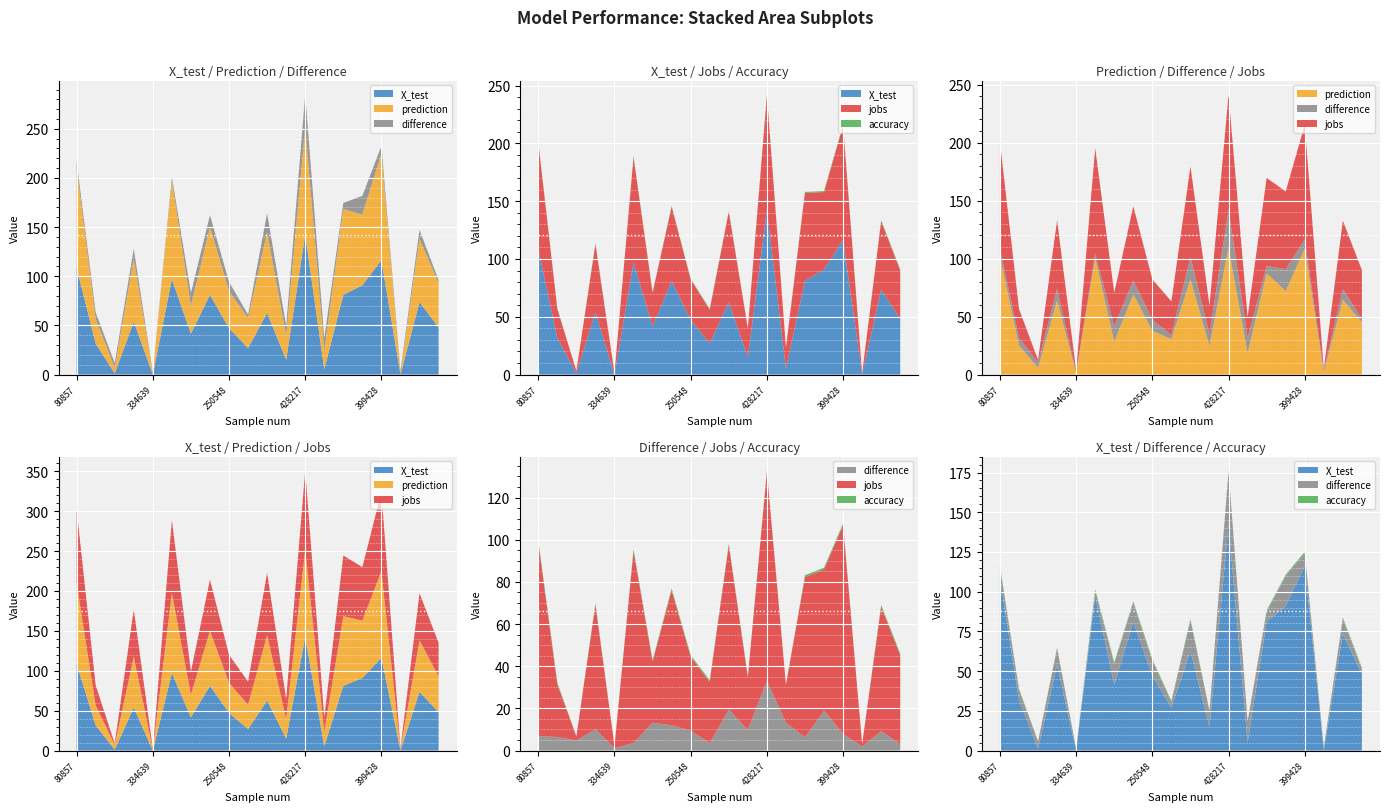

Reading right to left, extract all data points from this chart.

X_test: 48.1	73.6	0.0	116.4	90.9	81.1	5.2	142.4	14.9	62.7	27.0	47.2	81.1	41.6	97.0	0.0	53.9	1.1	31.6	108.5
prediction: 45.0	64.4	2.0	108.5	71.9	87.3	18.5	109.4	24.7	82.1	30.5	37.7	69.1	28.4	100.6	1.1	64.0	5.8	25.1	101.7
difference: 3.1	9.2	2.0	7.8	19.0	6.2	13.2	33.0	9.8	19.4	3.5	9.4	12.0	13.2	3.6	1.1	10.1	4.7	6.5	6.8
jobs: 42.0	59.0	1.0	99.0	67.0	76.0	18.0	99.0	25.0	78.0	29.0	35.0	64.0	29.0	91.0	1.0	59.0	2.0	25.0	92.0
accuracy: 0.9	0.9	0.0	0.9	0.8	0.9	0.0	0.8	0.3	0.7	0.9	0.8	0.9	0.7	1.0	0.0	0.8	0.0	0.8	0.9